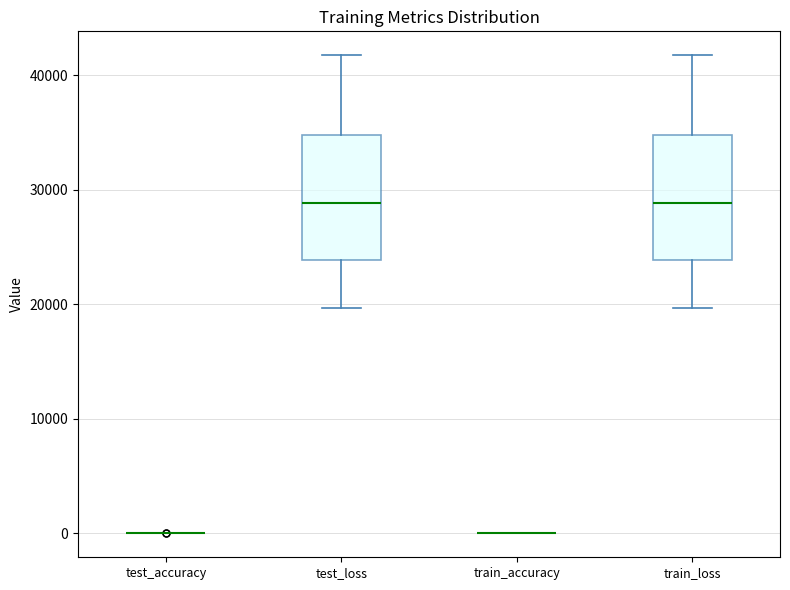

Reading left to right, transcribe this box plot: for each box, give where its median line is, the range the box spans, and where its two whiskers end, as read against the y-axis. The values are not printed on the chart, so give them approximately, as read against the axis.

test_accuracy: box collapsed to a line at 0, whiskers 0 to 0
test_loss: median 29000, box 24000 to 35000, whiskers 20000 to 42000
train_accuracy: box collapsed to a line at 0, whiskers 0 to 0
train_loss: median 29000, box 24000 to 35000, whiskers 20000 to 42000